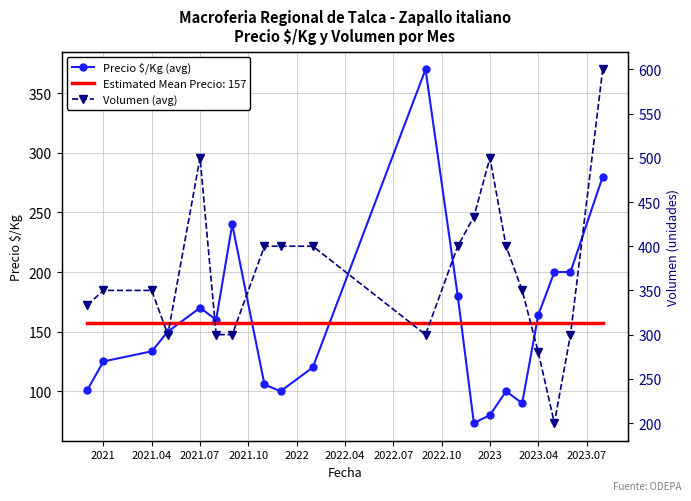

The Precio $/Kg (avg) series shows 133.5 at 2021.04. True or false?

True